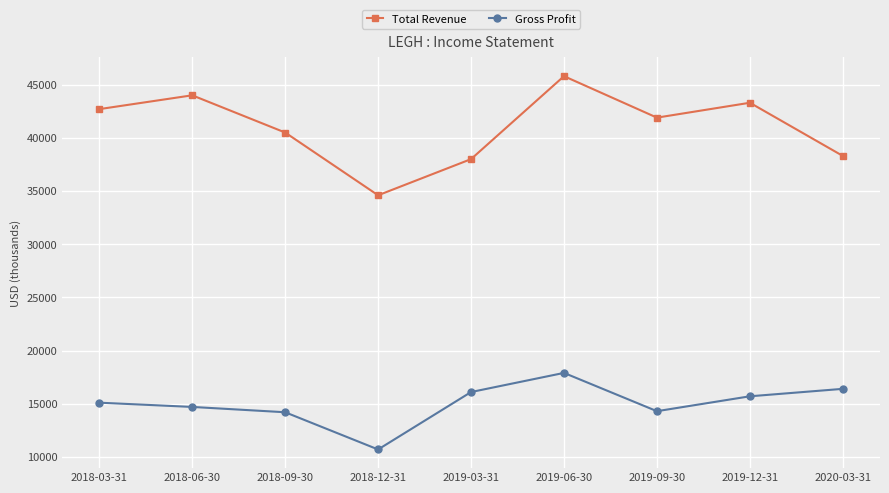

Which series changed the most between 2018-06-30 and 2018-09-30?

Total Revenue